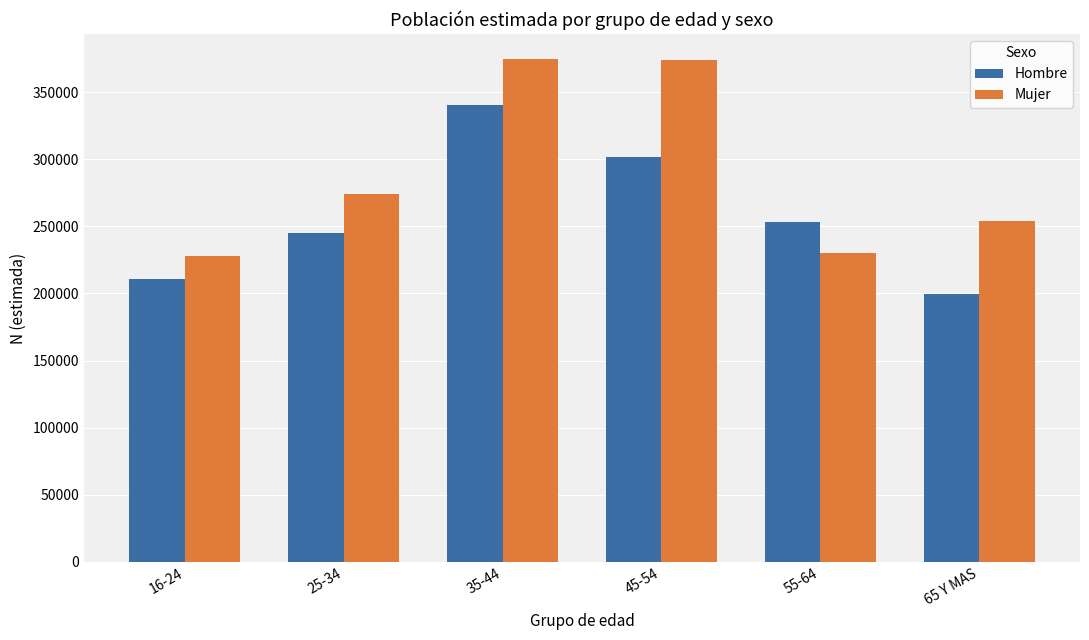

What is the difference between the Mujer values at 45-54 and 65 Y MAS?

119986